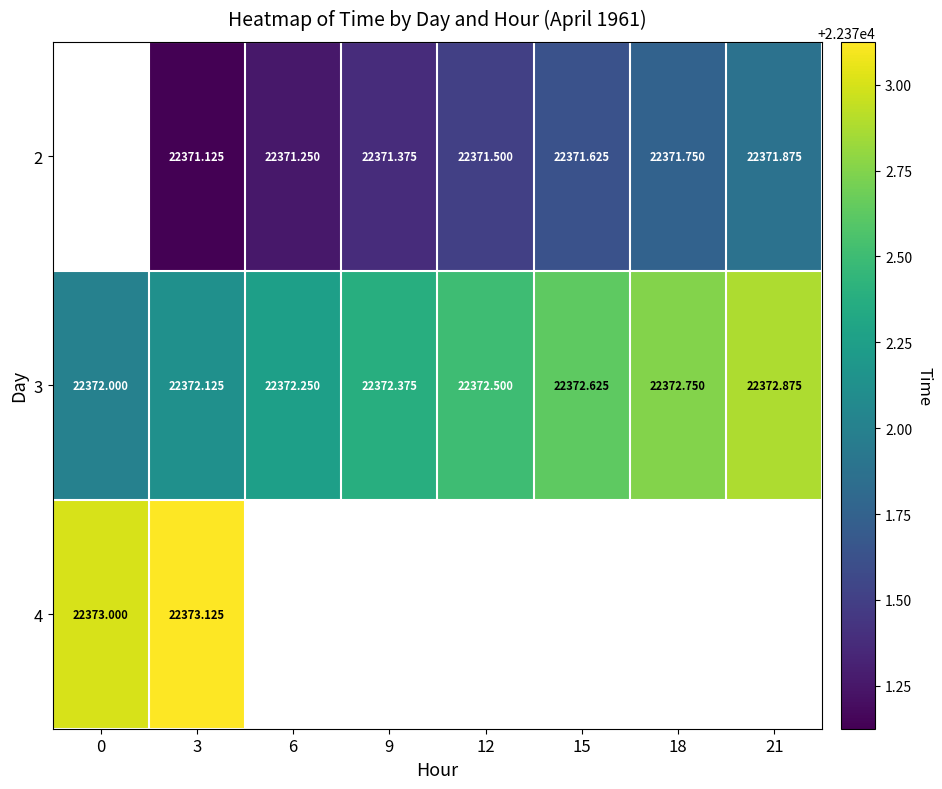

Is the value of 3 at 12 greater than the value of 4 at 3?

No